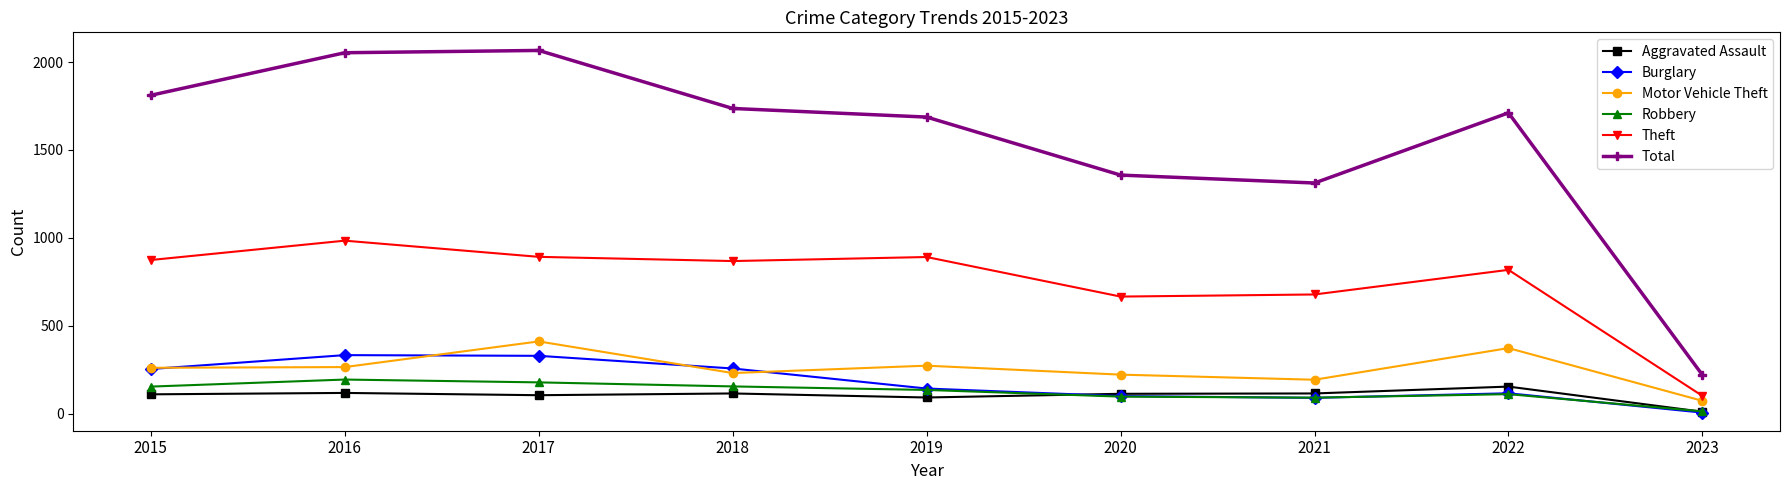

The Theft series shows 874 at 2015. True or false?

True